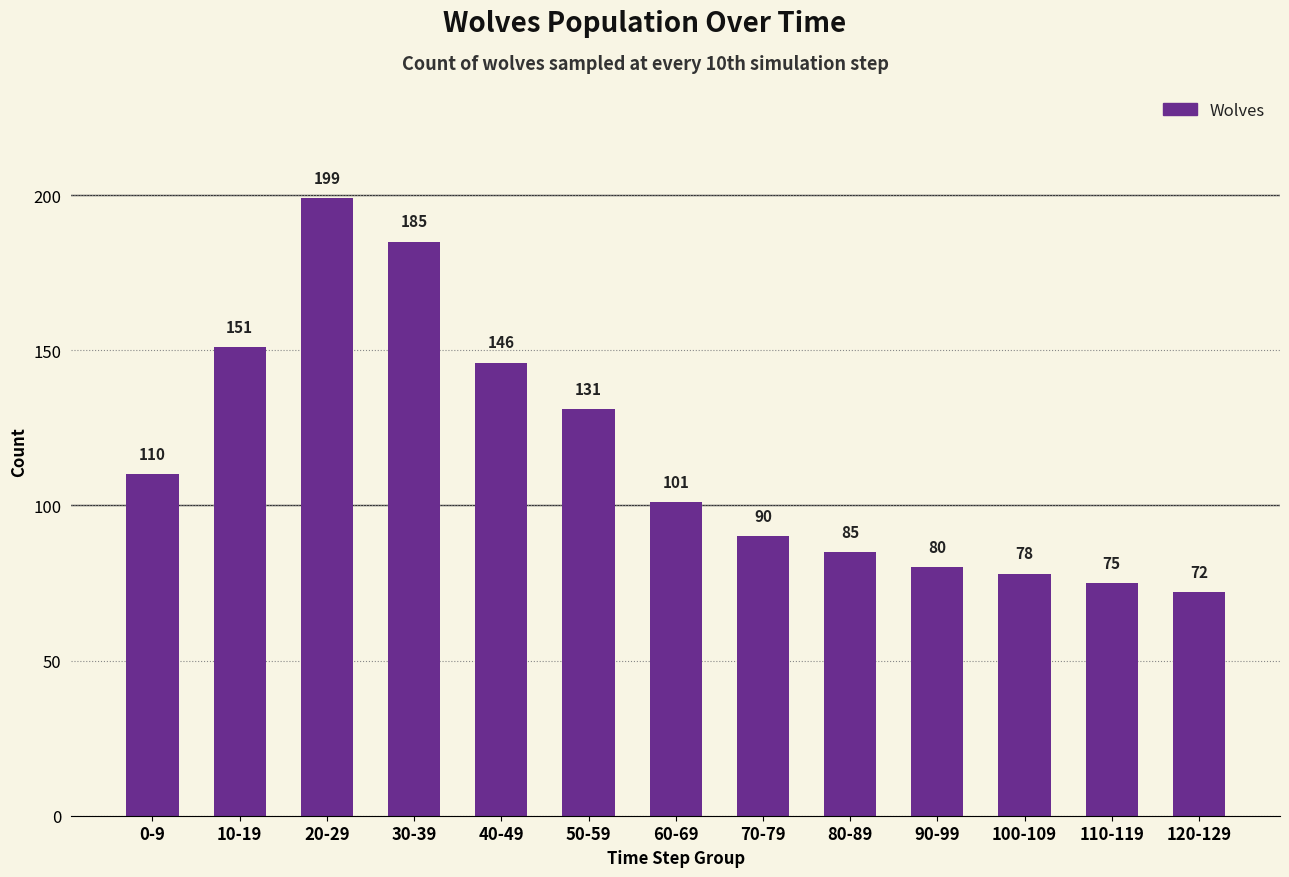

Which has a higher value, 20-29 or 0-9?

20-29